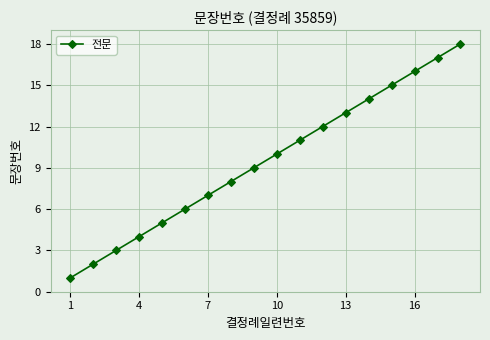

What is the difference between the second highest and minimum values?

16